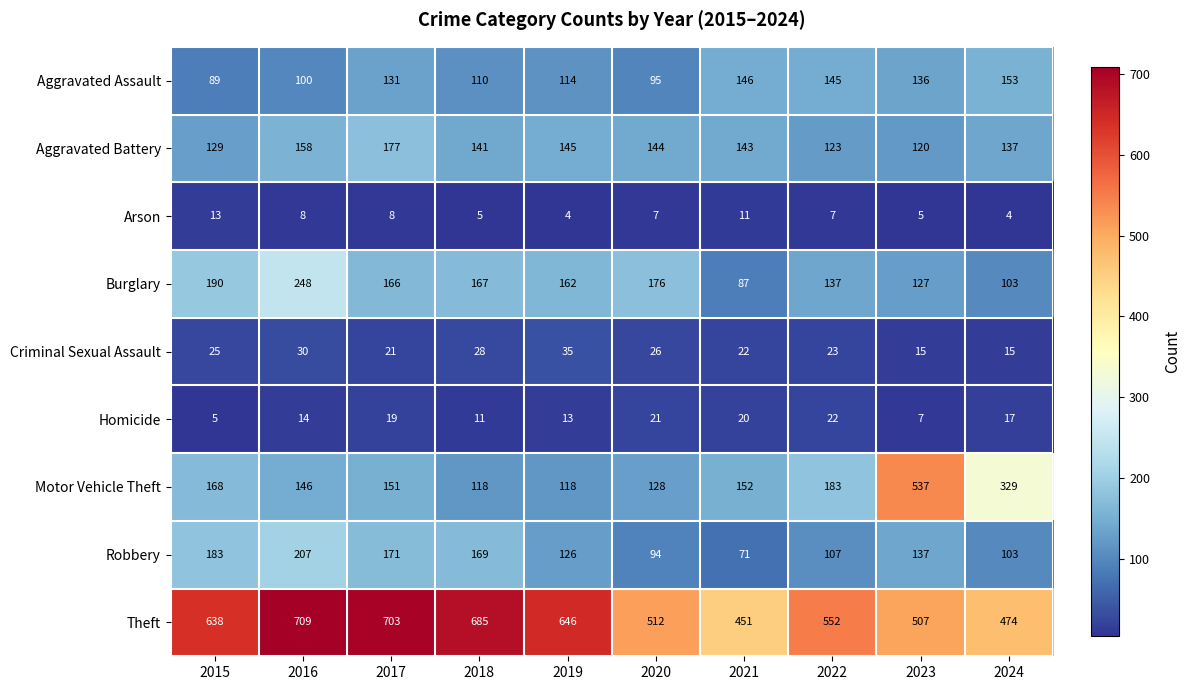

At which category is the sum across all series the highest?

2016